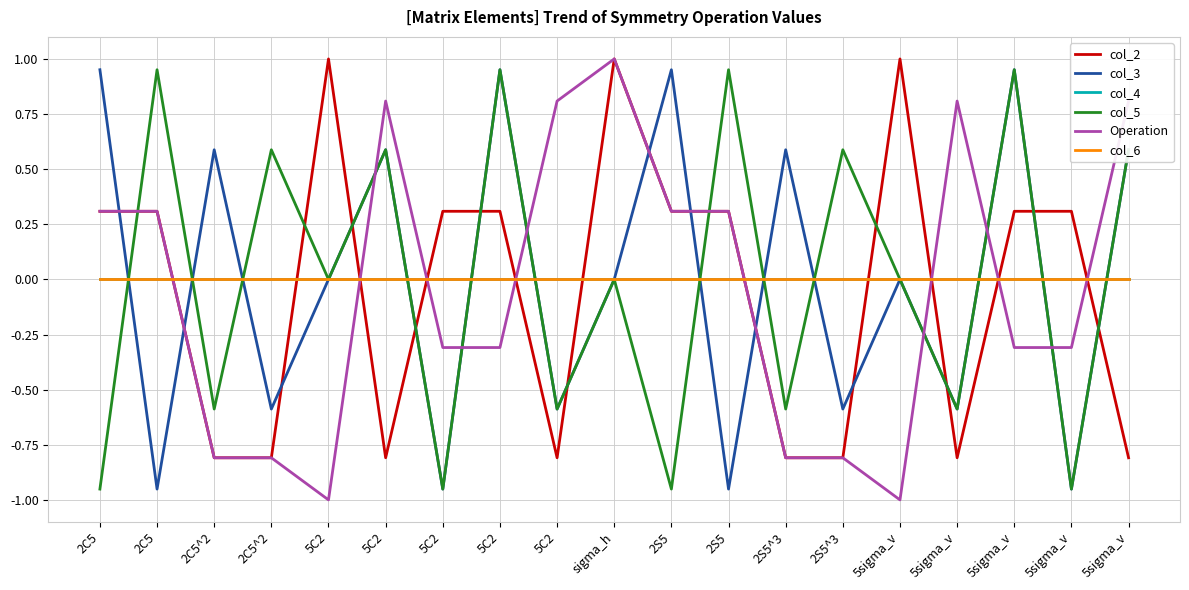

How many lines are shown in the chart?

6